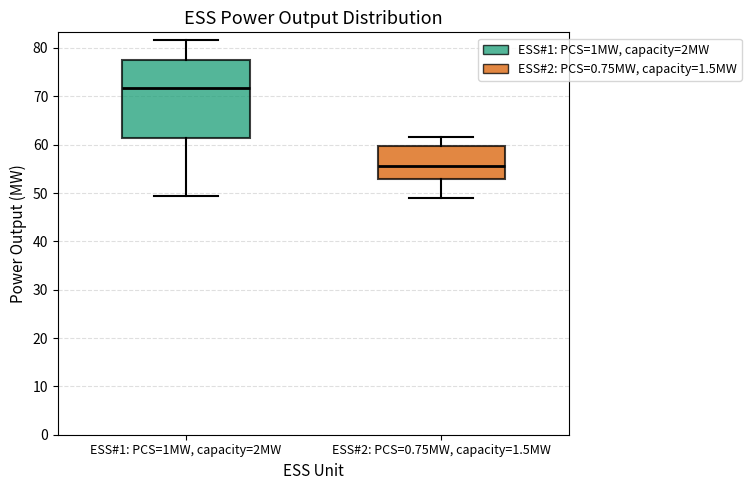

Which box's median line is the lowest?

ESS#2: PCS=0.75MW, capacity=1.5MW